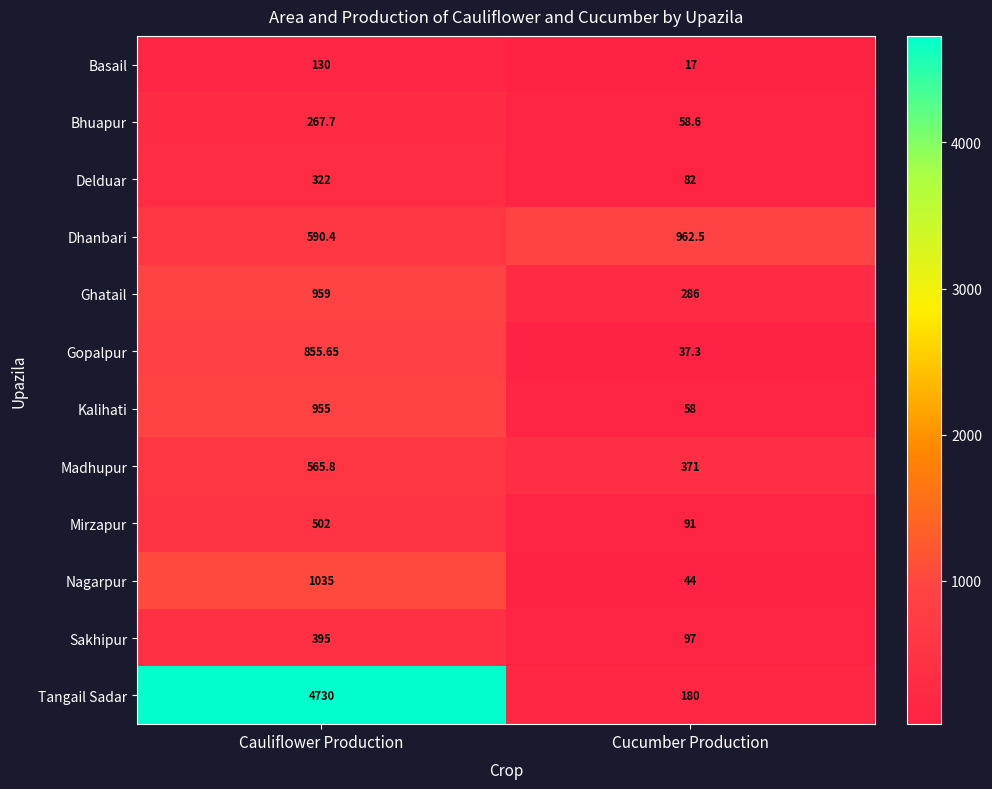

Which label corresponds to the largest value in the chart?

Cauliflower Production